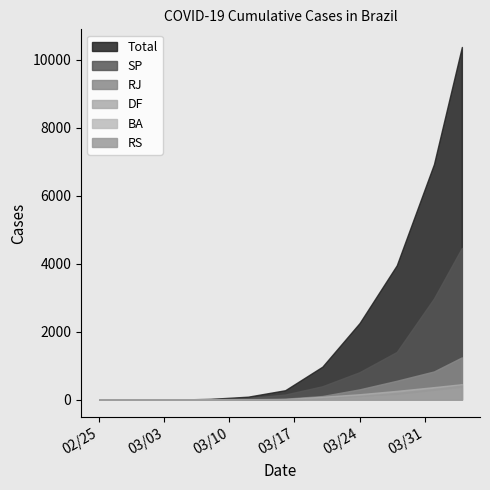

How many distinct data groups are displayed?

6